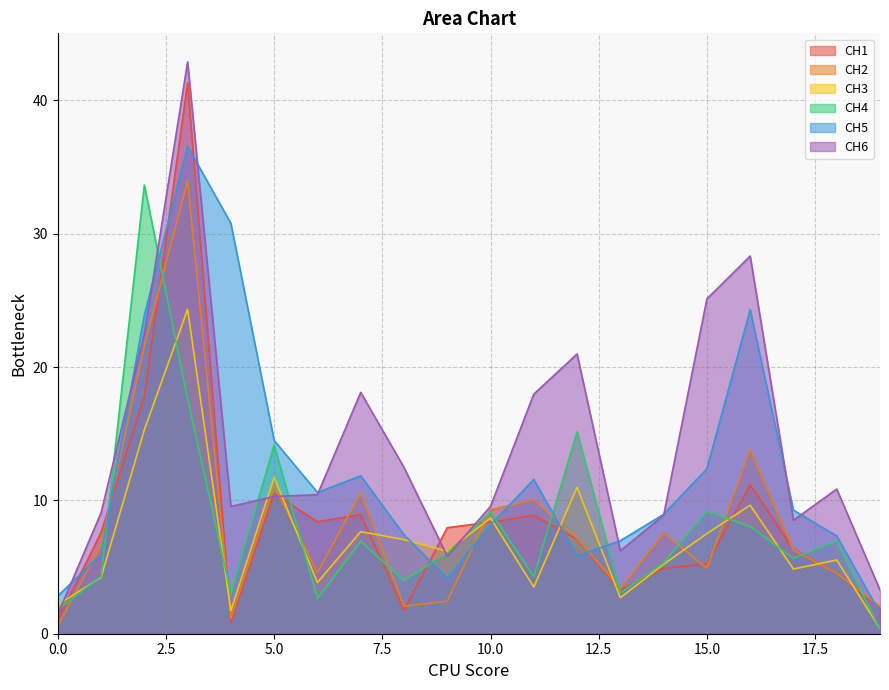

At which category does CH5 reach its first local peak?

3